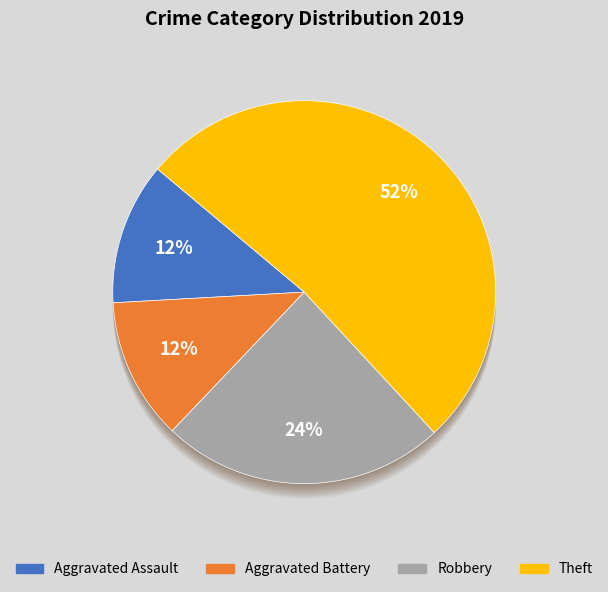

How many slices are in this pie chart?

4